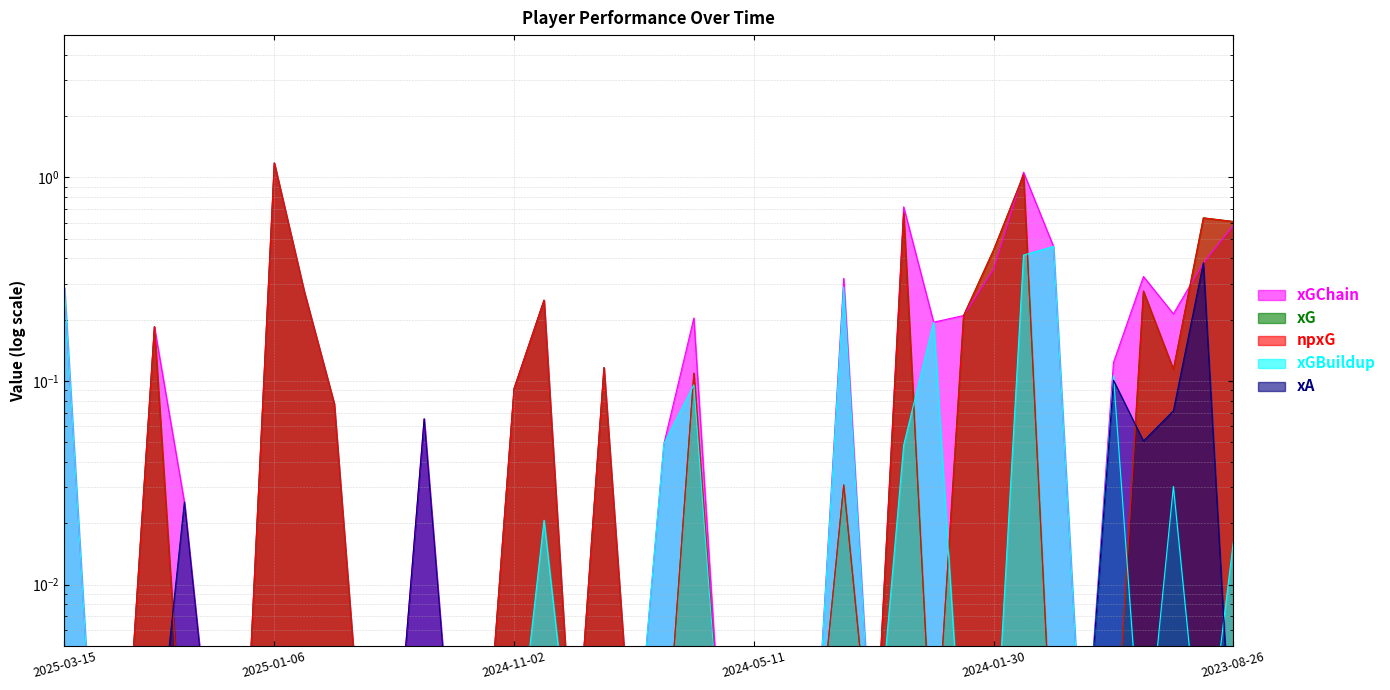

What is the sum of the npxG values at 2023-09-02 and 2024-05-19?

0.6